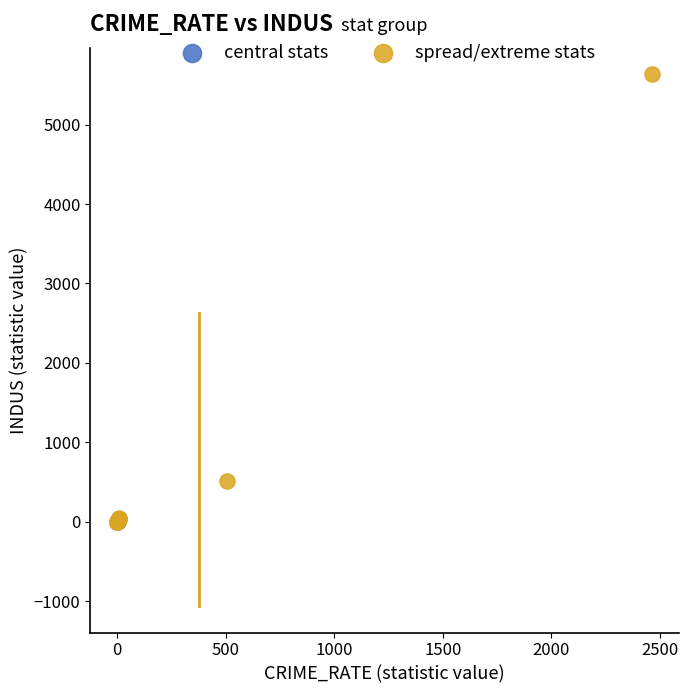

What are all the series names shown in the legend?

central stats, spread/extreme stats